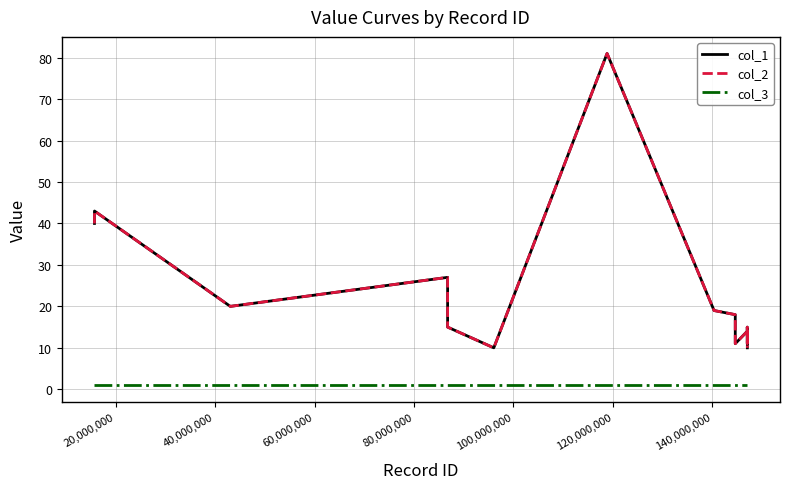

True or false: col_1 and col_2 intersect in this chart.

False